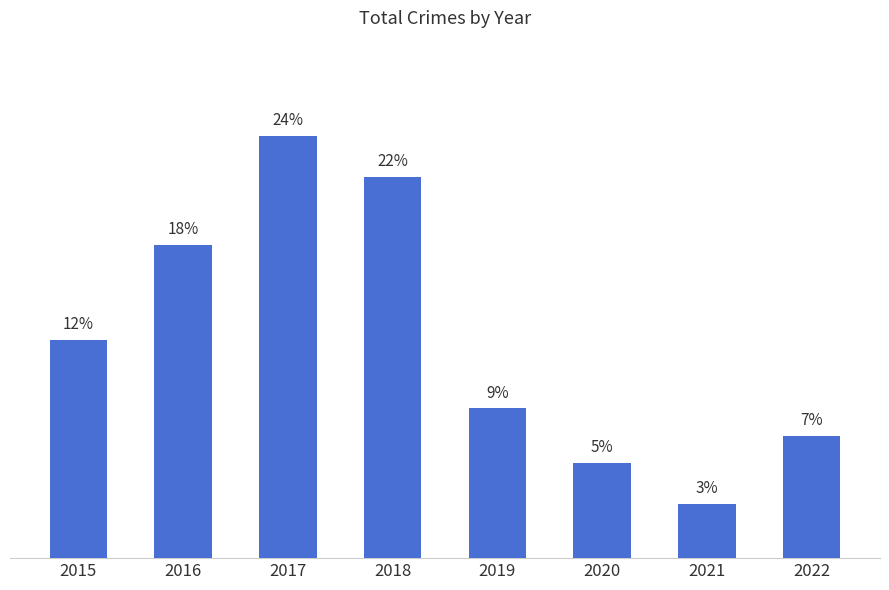

Does the chart contain stacked bars?

No